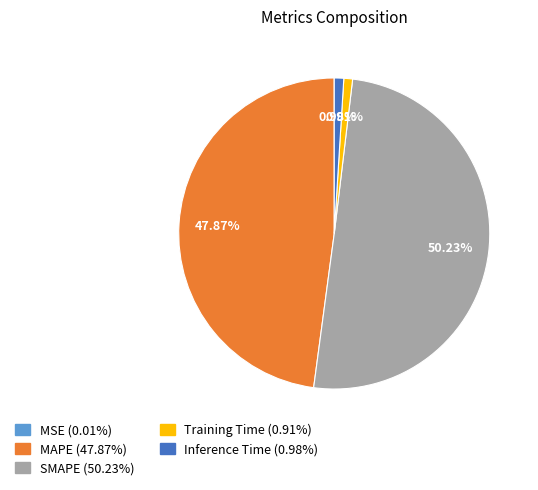

Which category accounts for the majority?

SMAPE